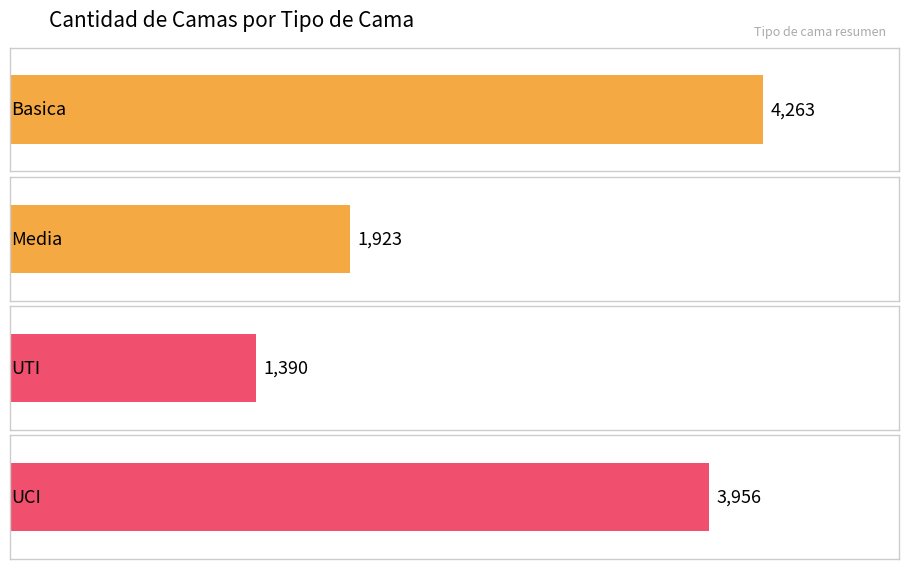

Are the bars horizontal?

Yes